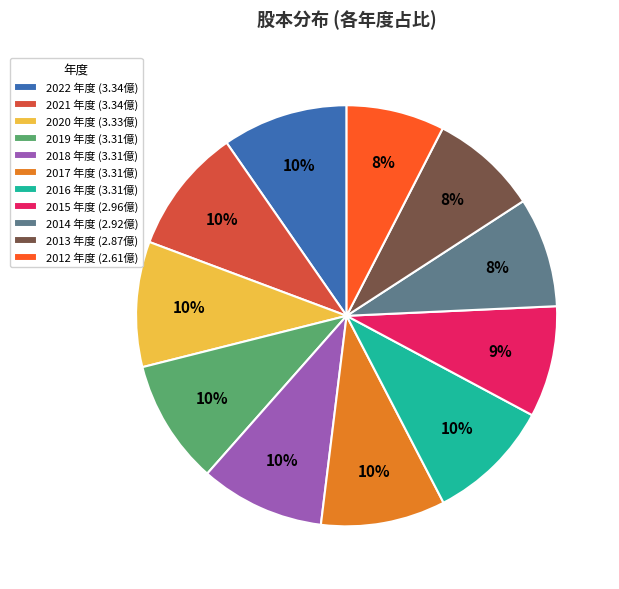

Which has a higher value, 2021 年度 (3.34億) or 2014 年度 (2.92億)?

2021 年度 (3.34億)